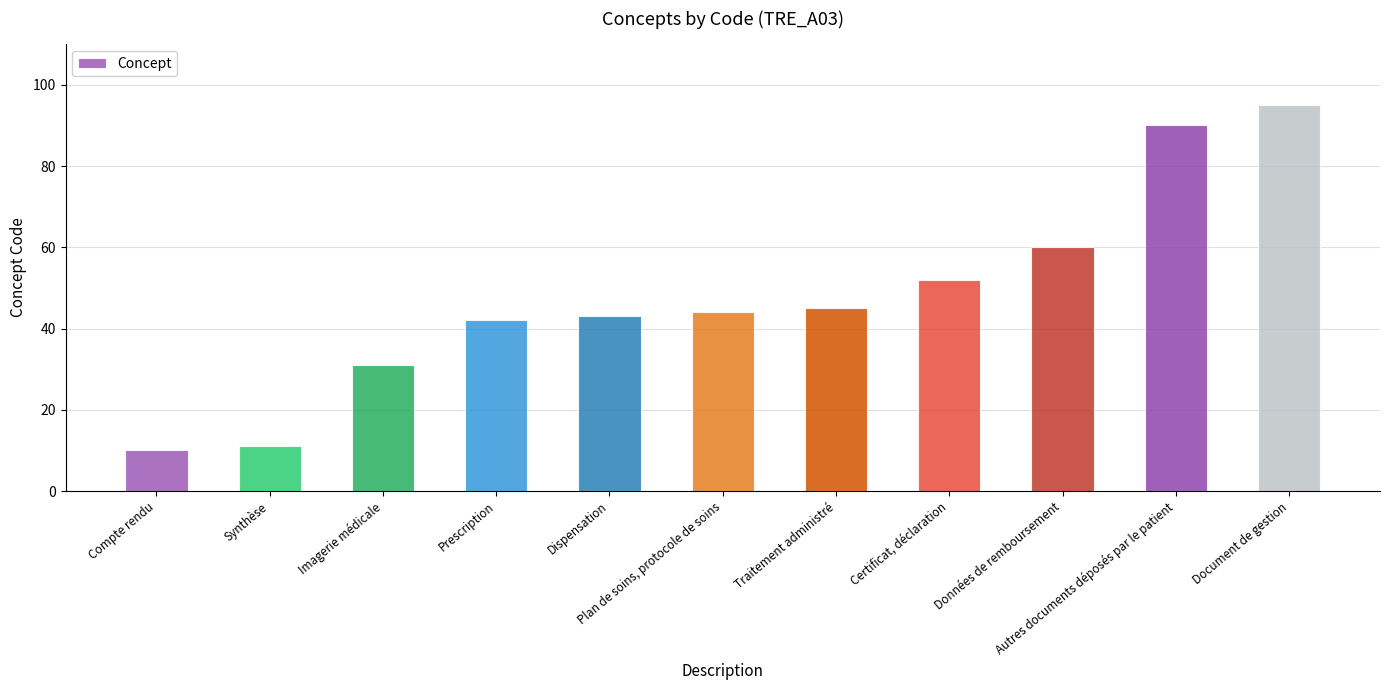

What is the smallest value displayed?

10